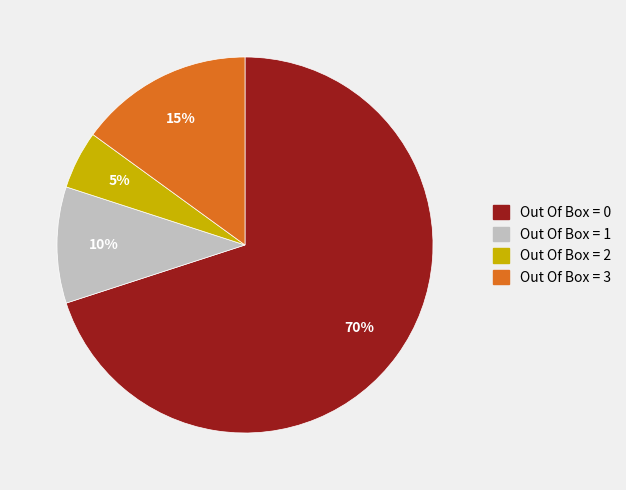

Do Out Of Box = 1 and Out Of Box = 0 together represent more than half of the pie?

Yes